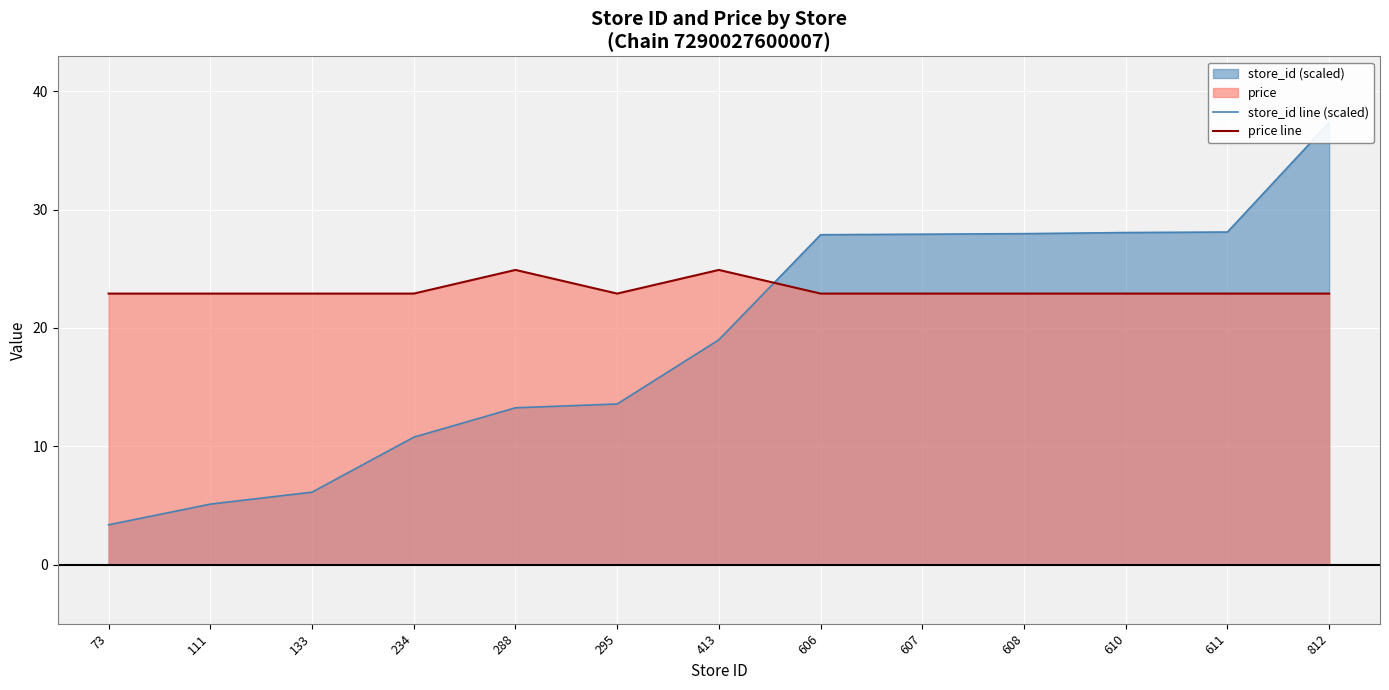

What is the greatest value displayed?

37.3